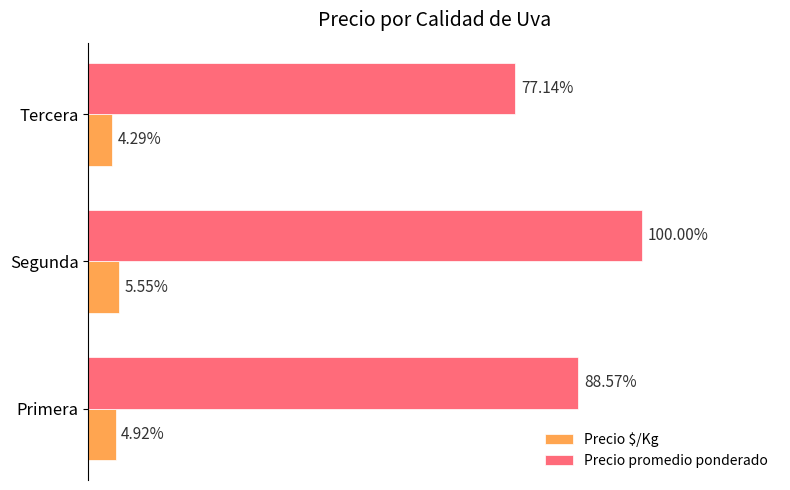

What are all the series names shown in the legend?

Precio $/Kg, Precio promedio ponderado